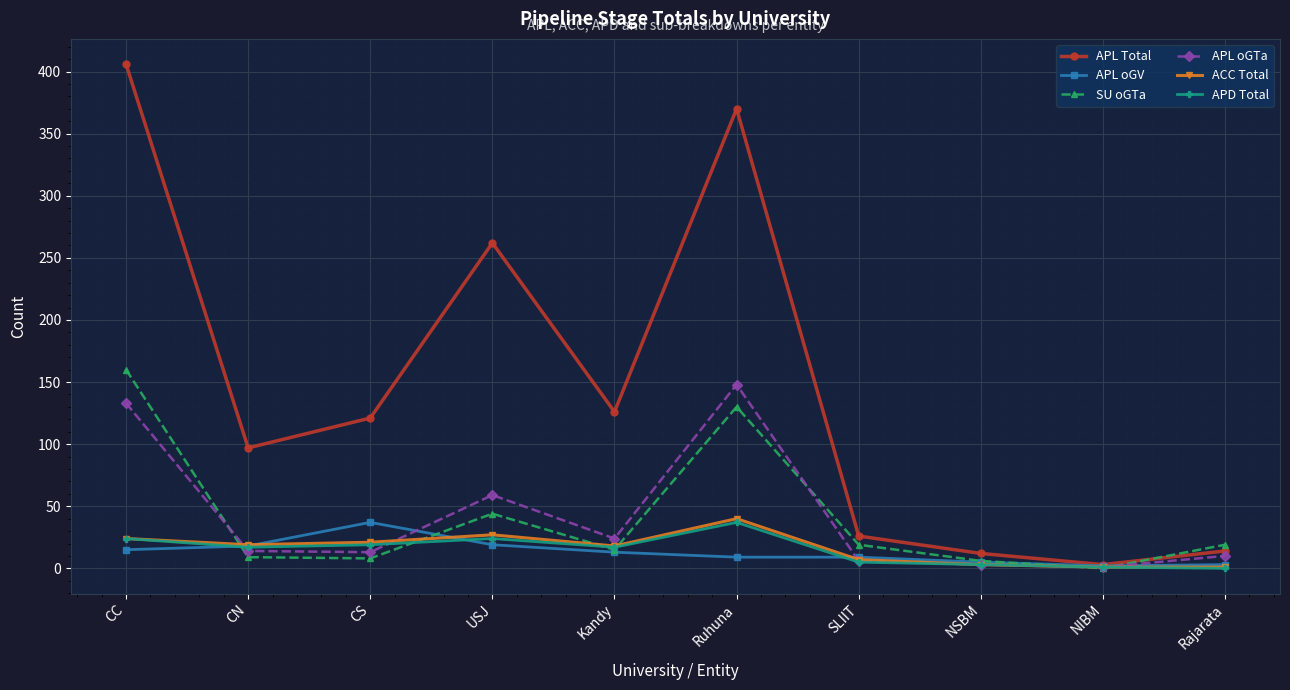

Which series has the widest spread of values?

APL Total